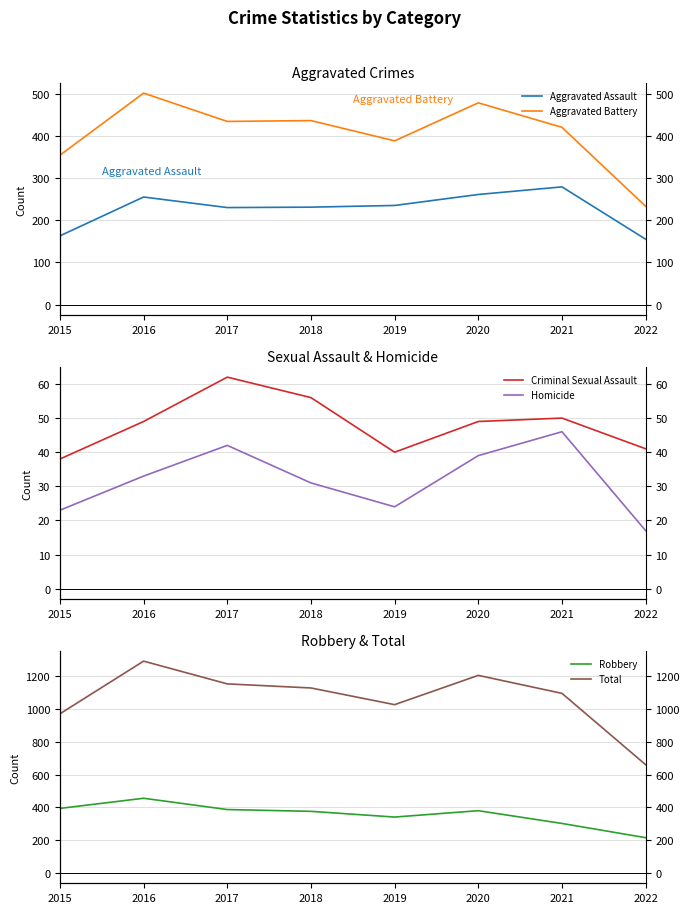

Does the chart display data point markers on the line(s)?

No